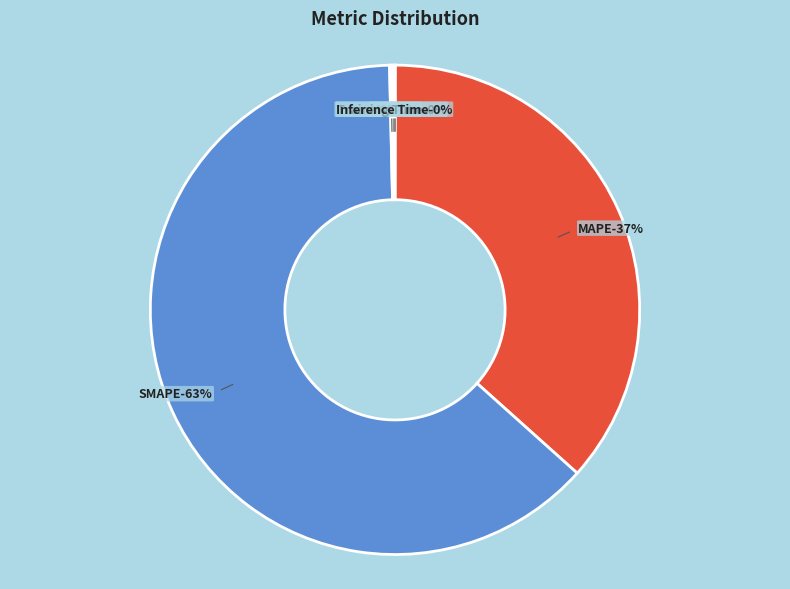

Do Inference Time and MAPE together represent more than half of the pie?

No